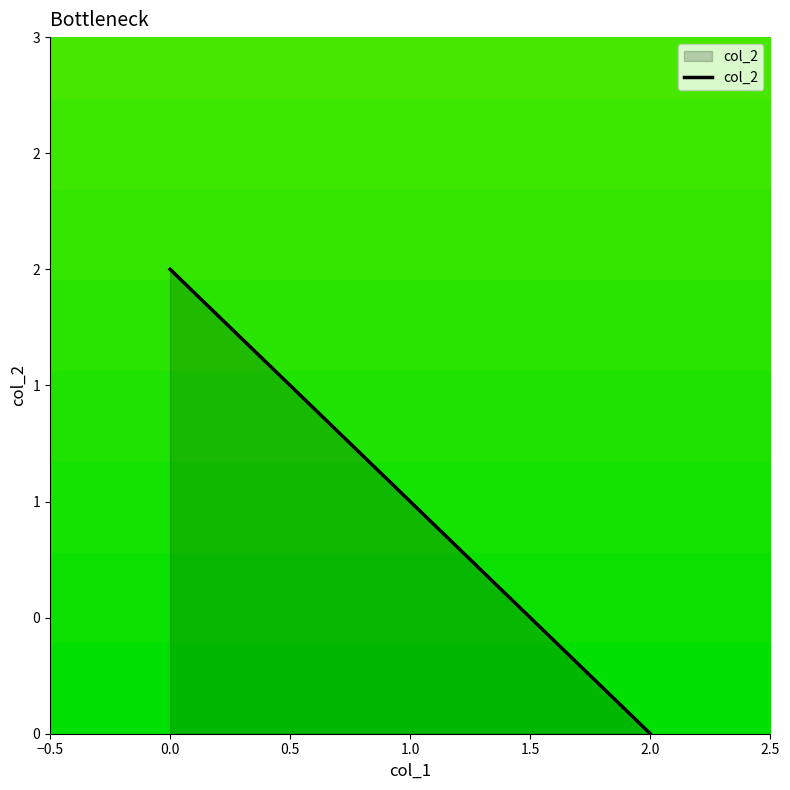

What is the change in value from 0 to 2?

-2